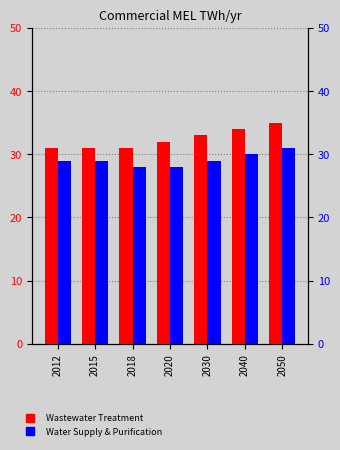

At which label does Water Supply & Purification reach its minimum?

2018